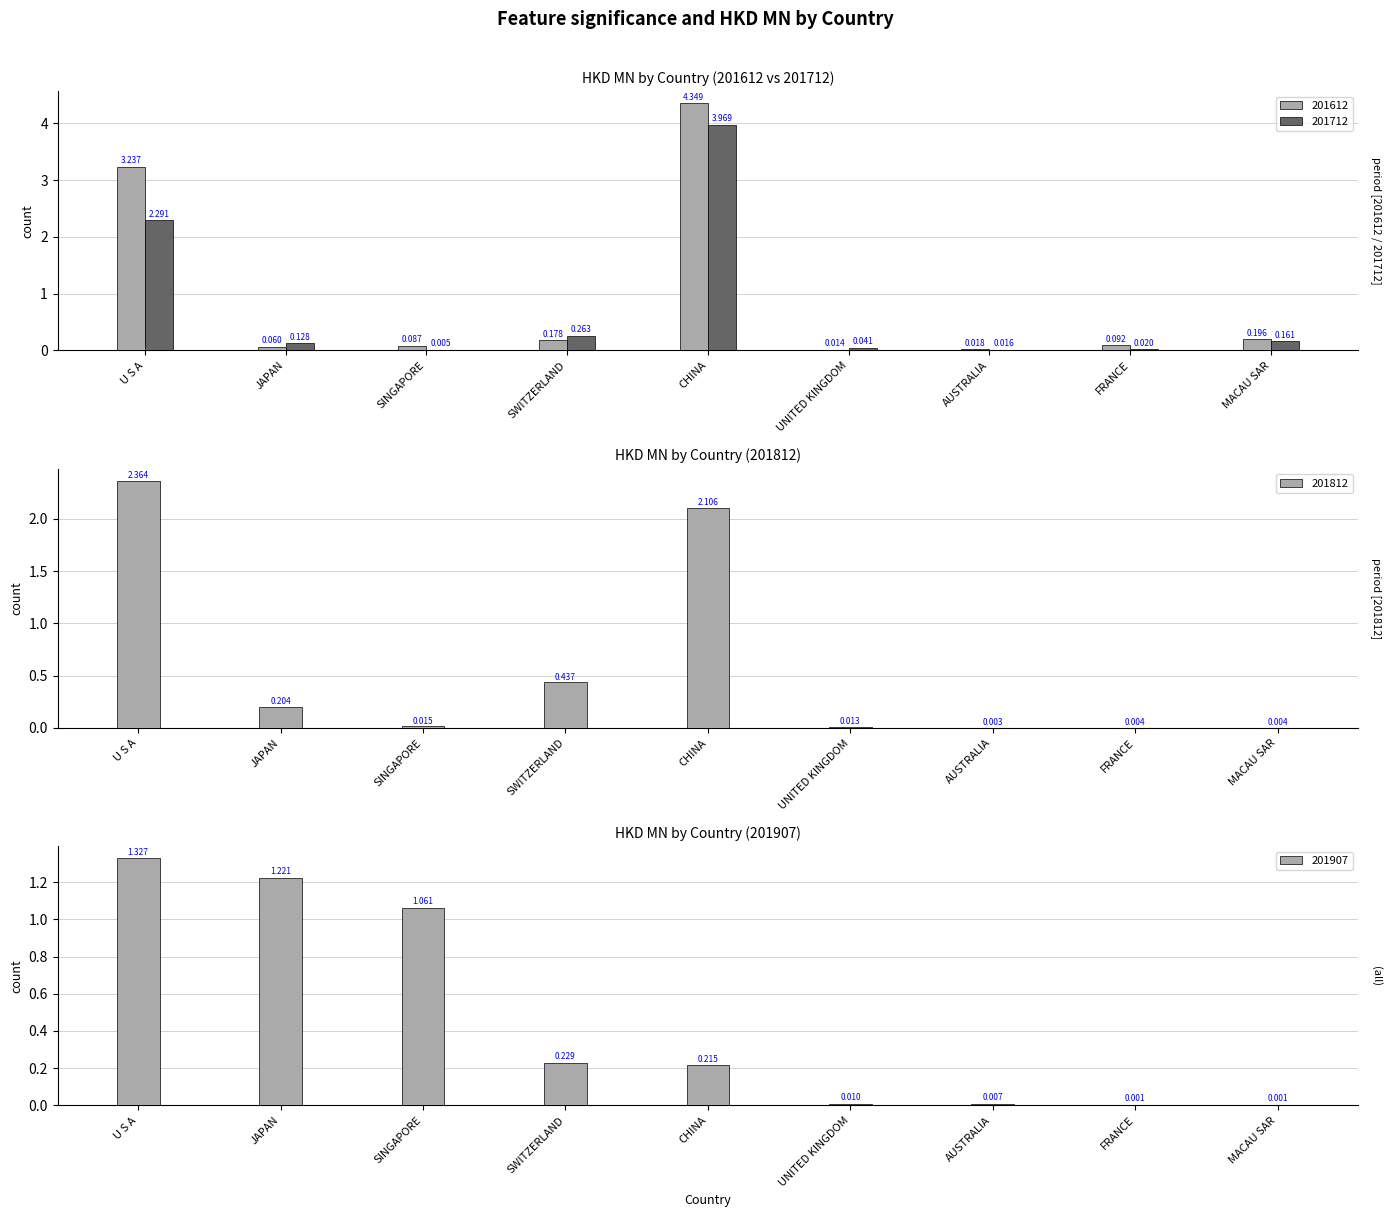

The 201712 series shows 0.0 at FRANCE. True or false?

True